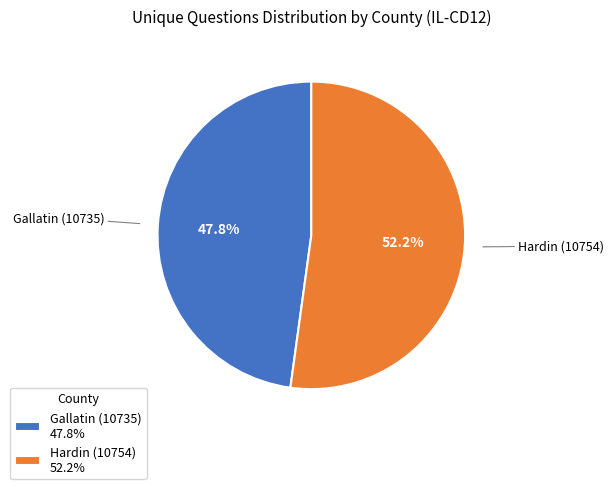

How many segments does this pie chart have?

2